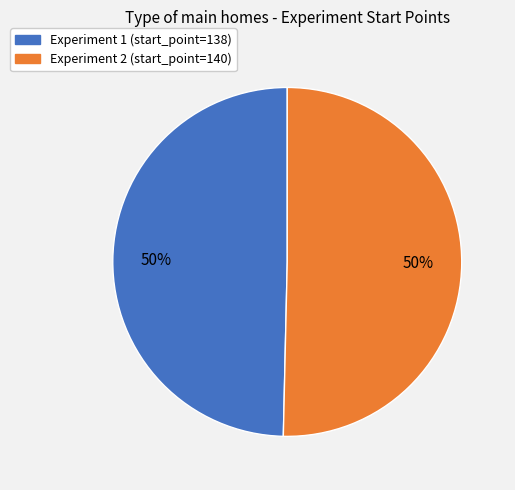

To the nearest percent, what is the average slice percentage?

50%